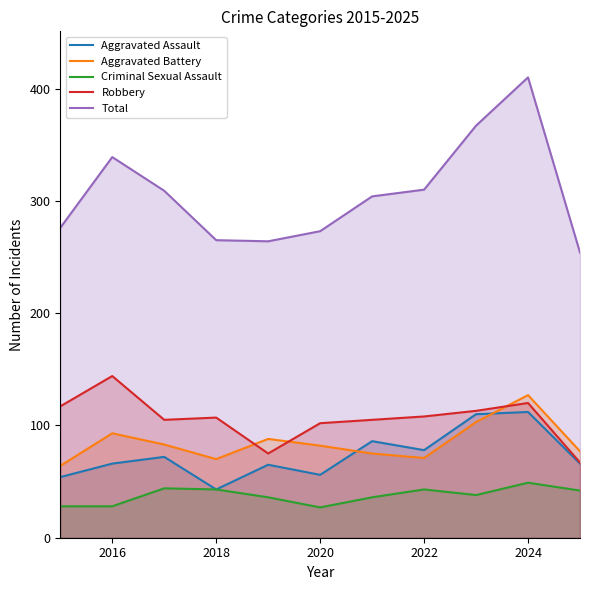

What are all the series names shown in the legend?

Aggravated Assault, Aggravated Battery, Criminal Sexual Assault, Robbery, Total